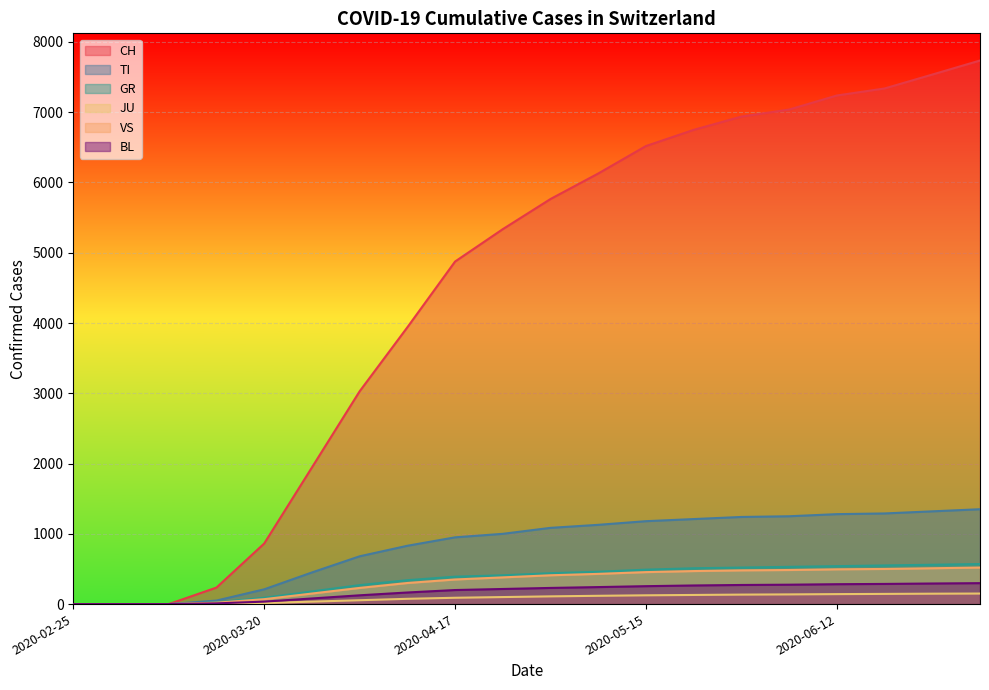

At 2020-03-27, list the series in order from smallest to largest.

JU, BL, VS, GR, TI, CH